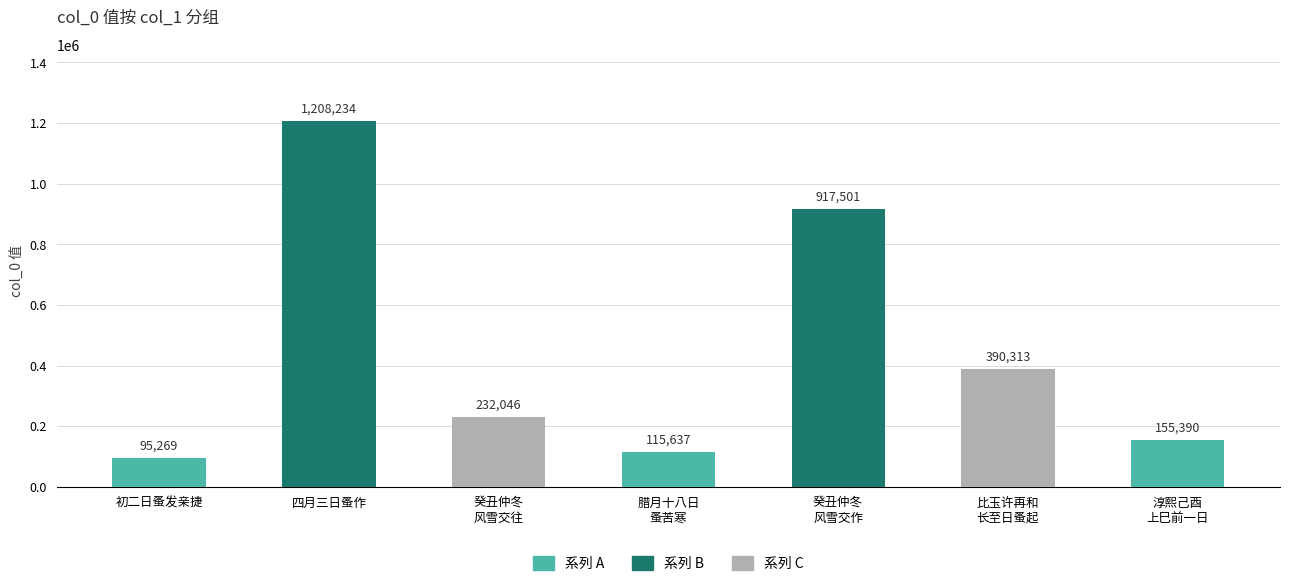

What is the sum of all values?

3114390